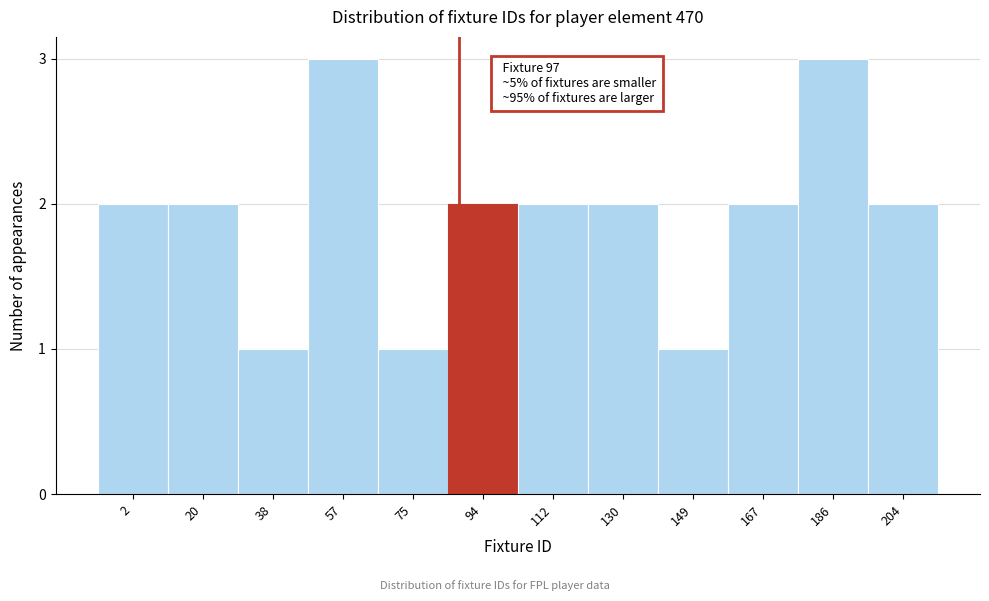

Reading right to left, extract all data points from this chart.

2	3	2	1	2	2	2	1	3	1	2	2